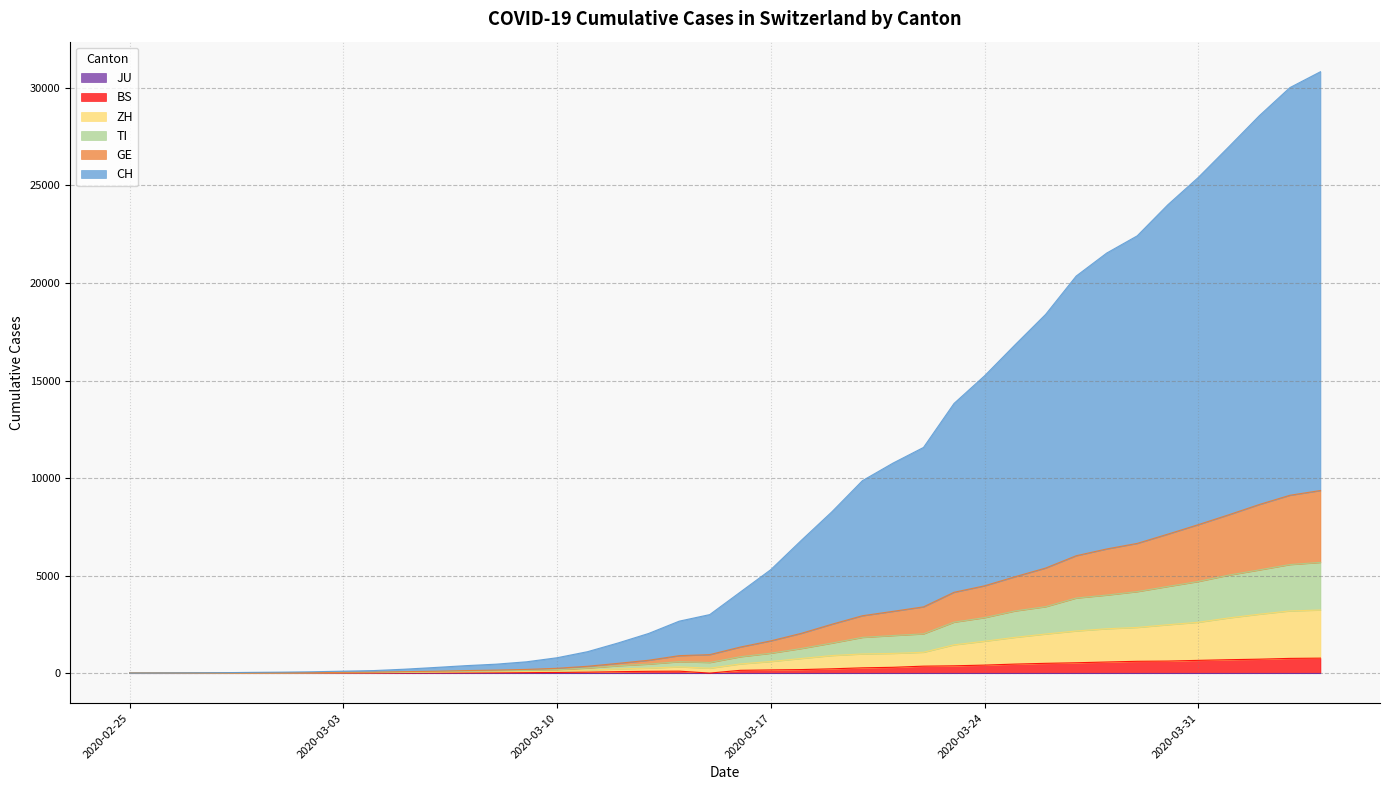

Reading left to right, transcribe all the data shown in this chart.

CH: 2020-02-25=0	2020-02-26=4	2020-02-27=11	2020-02-28=21	2020-02-29=38	2020-03-01=50	2020-03-02=69	2020-03-03=100	2020-03-04=130	2020-03-05=200	2020-03-06=288	2020-03-07=381	2020-03-08=458	2020-03-09=580	2020-03-10=788	2020-03-11=1099	2020-03-12=1546	2020-03-13=2033	2020-03-14=2663	2020-03-15=3000	2020-03-16=4153	2020-03-17=5305	2020-03-18=6807	2020-03-19=8270	2020-03-20=9865	2020-03-21=10765	2020-03-22=11569	2020-03-23=13824	2020-03-24=15242	2020-03-25=16833	2020-03-26=18391	2020-03-27=20355	2020-03-28=21535	2020-03-29=22418	2020-03-30=24007	2020-03-31=25412	2020-04-01=26986	2020-04-02=28579	2020-04-03=30018	2020-04-04=30831
GE: 2020-02-25=0	2020-02-26=2	2020-02-27=5	2020-02-28=8	2020-02-29=16	2020-03-01=20	2020-03-02=27	2020-03-03=39	2020-03-04=46	2020-03-05=74	2020-03-06=94	2020-03-07=129	2020-03-08=154	2020-03-09=189	2020-03-10=246	2020-03-11=350	2020-03-12=500	2020-03-13=659	2020-03-14=894	2020-03-15=947	2020-03-16=1335	2020-03-17=1653	2020-03-18=2039	2020-03-19=2505	2020-03-20=2941	2020-03-21=3166	2020-03-22=3396	2020-03-23=4144	2020-03-24=4475	2020-03-25=4942	2020-03-26=5386	2020-03-27=6017	2020-03-28=6365	2020-03-29=6650	2020-03-30=7123	2020-03-31=7611	2020-04-01=8118	2020-04-02=8645	2020-04-03=9118	2020-04-04=9361
TI: 2020-02-25=0	2020-02-26=1	2020-02-27=4	2020-02-28=4	2020-02-29=9	2020-03-01=10	2020-03-02=16	2020-03-03=25	2020-03-04=32	2020-03-05=57	2020-03-06=73	2020-03-07=97	2020-03-08=114	2020-03-09=139	2020-03-10=171	2020-03-11=259	2020-03-12=377	2020-03-13=462	2020-03-14=584	2020-03-15=544	2020-03-16=838	2020-03-17=1020	2020-03-18=1261	2020-03-19=1538	2020-03-20=1831	2020-03-21=1925	2020-03-22=2013	2020-03-23=2612	2020-03-24=2843	2020-03-25=3187	2020-03-26=3405	2020-03-27=3848	2020-03-28=4000	2020-03-29=4178	2020-03-30=4441	2020-03-31=4697	2020-04-01=5024	2020-04-02=5291	2020-04-03=5565	2020-04-04=5676
ZH: 2020-02-25=0	2020-02-26=0	2020-02-27=3	2020-02-28=3	2020-02-29=7	2020-03-01=8	2020-03-02=12	2020-03-03=17	2020-03-04=19	2020-03-05=32	2020-03-06=45	2020-03-07=56	2020-03-08=65	2020-03-09=78	2020-03-10=96	2020-03-11=151	2020-03-12=214	2020-03-13=256	2020-03-14=319	2020-03-15=251	2020-03-16=470	2020-03-17=594	2020-03-18=750	2020-03-19=900	2020-03-20=982	2020-03-21=1009	2020-03-22=1068	2020-03-23=1450	2020-03-24=1634	2020-03-25=1833	2020-03-26=2004	2020-03-27=2160	2020-03-28=2273	2020-03-29=2341	2020-03-30=2479	2020-03-31=2606	2020-04-01=2829	2020-04-02=3020	2020-04-03=3188	2020-04-04=3234
BS: 2020-02-25=0	2020-02-26=0	2020-02-27=1	2020-02-28=1	2020-02-29=1	2020-03-01=1	2020-03-02=1	2020-03-03=3	2020-03-04=3	2020-03-05=8	2020-03-06=15	2020-03-07=21	2020-03-08=24	2020-03-09=28	2020-03-10=33	2020-03-11=49	2020-03-12=73	2020-03-13=92	2020-03-14=100	2020-03-15=0	2020-03-16=143	2020-03-17=164	2020-03-18=181	2020-03-19=220	2020-03-20=270	2020-03-21=297	2020-03-22=356	2020-03-23=374	2020-03-24=410	2020-03-25=462	2020-03-26=501	2020-03-27=530	2020-03-28=569	2020-03-29=605	2020-03-30=617	2020-03-31=653	2020-04-01=687	2020-04-02=714	2020-04-03=754	2020-04-04=767